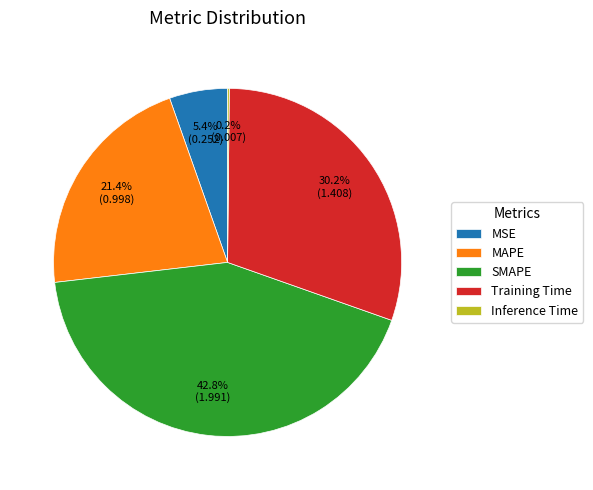

Which category has the biggest portion of the pie?

SMAPE